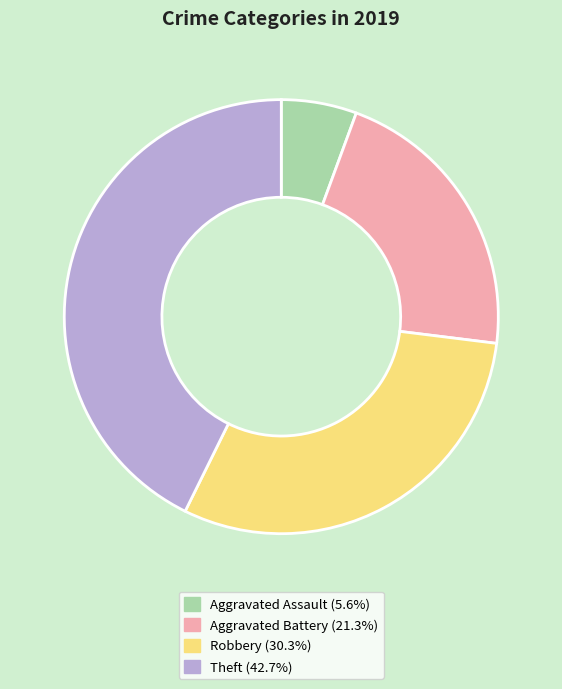

Approximately how many times larger is the value at Aggravated Battery compared to Robbery?

0.7